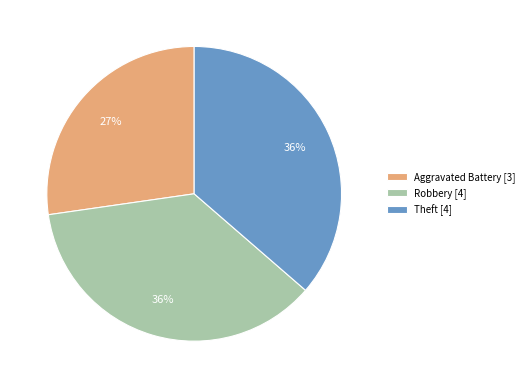

To the nearest percent, what is the combined percentage of Theft [4] and Aggravated Battery [3]?

64%